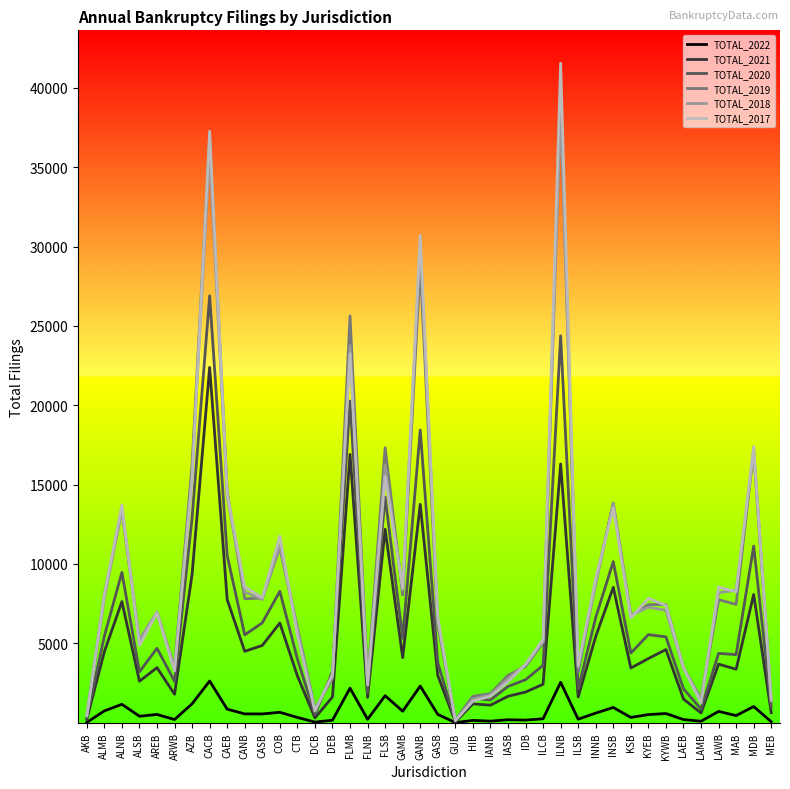

What value does the TOTAL_2022 series have at KYWB, to the nearest 50?

600